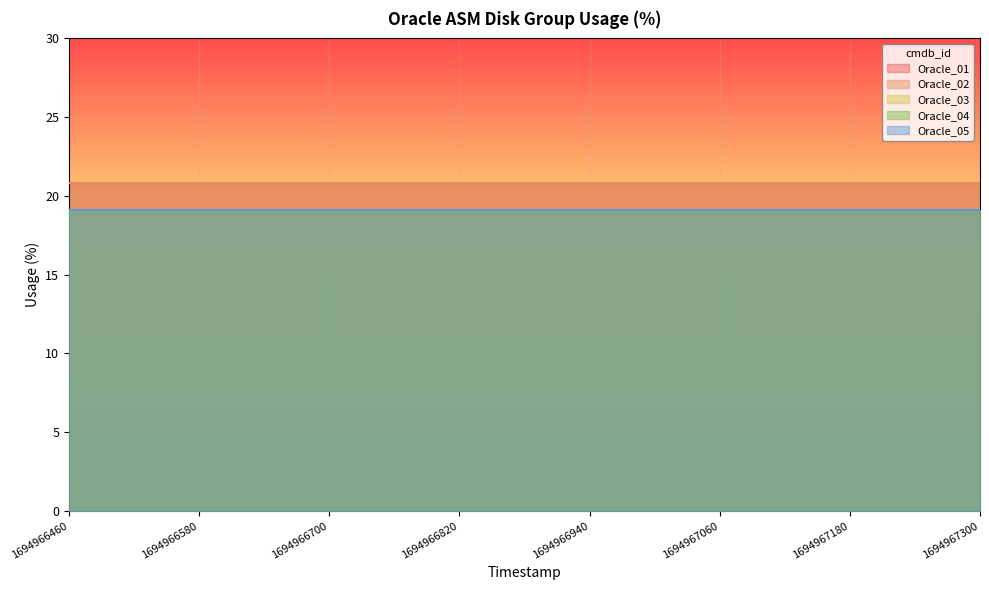

Reading right to left, extract all data points from this chart.

Oracle_01: 20.8	20.8	20.8	20.8	20.8	20.8	20.8	20.8	20.8	20.8	20.8	20.8	20.8	20.8	20.8
Oracle_02: 20.8	20.8	20.8	20.8	20.8	20.8	20.8	20.8	20.8	20.8	20.8	20.8	20.8	20.8	20.8
Oracle_03: 19.1	19.1	19.1	19.1	19.1	19.1	19.1	19.1	19.1	19.1	19.1	19.1	19.1	19.1	19.1
Oracle_04: 19.1	19.1	19.1	19.1	19.1	19.1	19.1	19.1	19.1	19.1	19.1	19.1	19.1	19.1	19.1
Oracle_05: 19.1	19.1	19.1	19.1	19.1	19.1	19.1	19.1	19.1	19.1	19.1	19.1	19.1	19.1	19.1